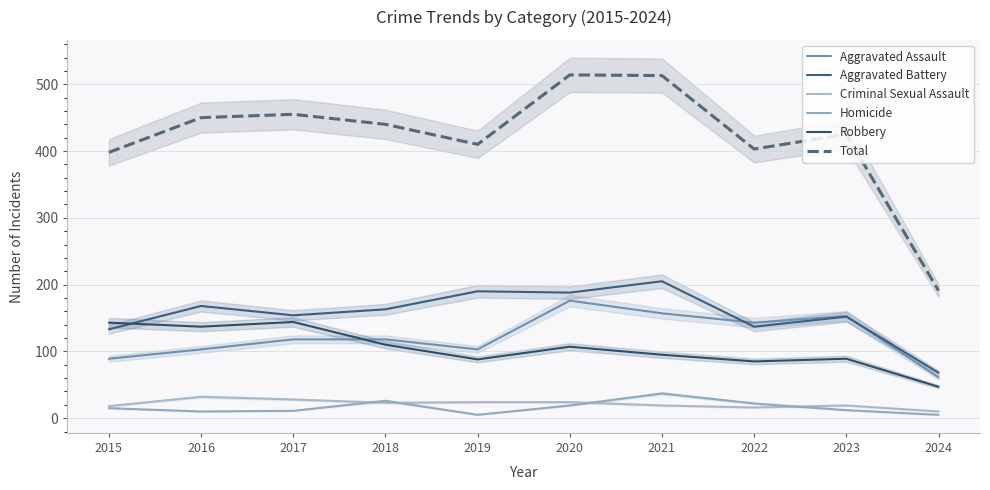

What is the total value across all series at 2015?

796